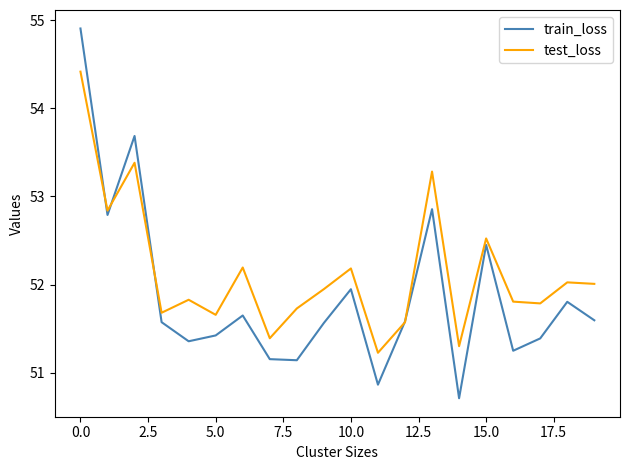

What is the minimum value shown in the chart?

50.7